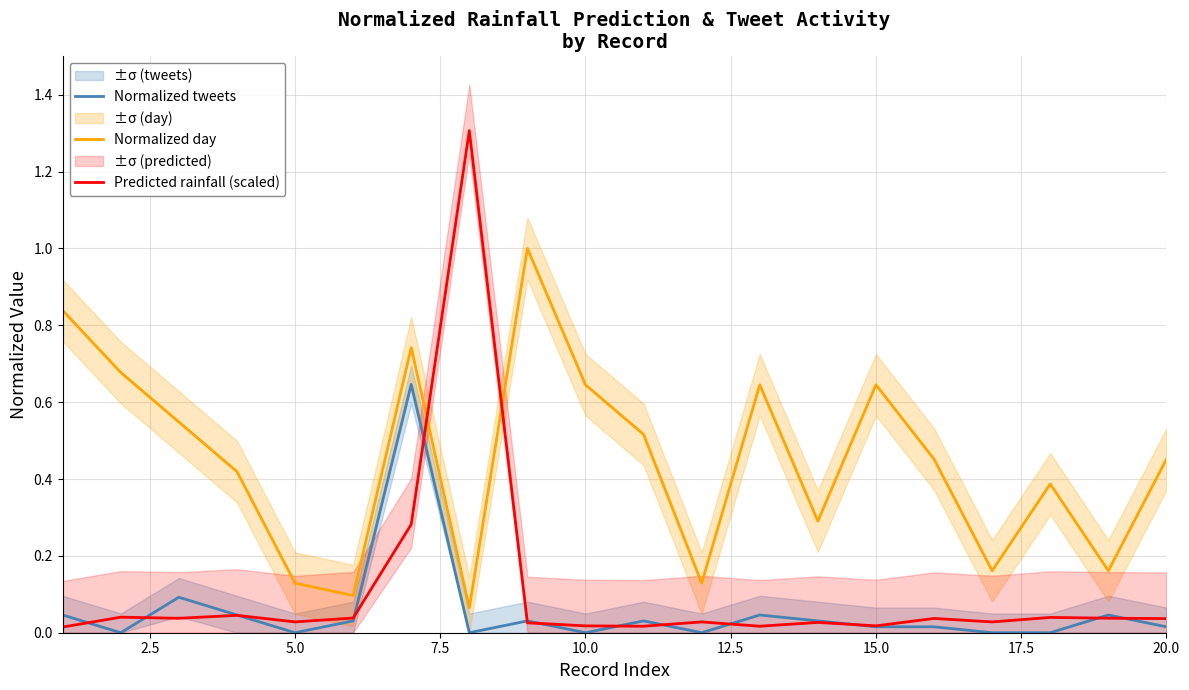

True or false: Normalized tweets and Normalized day intersect in this chart.

False